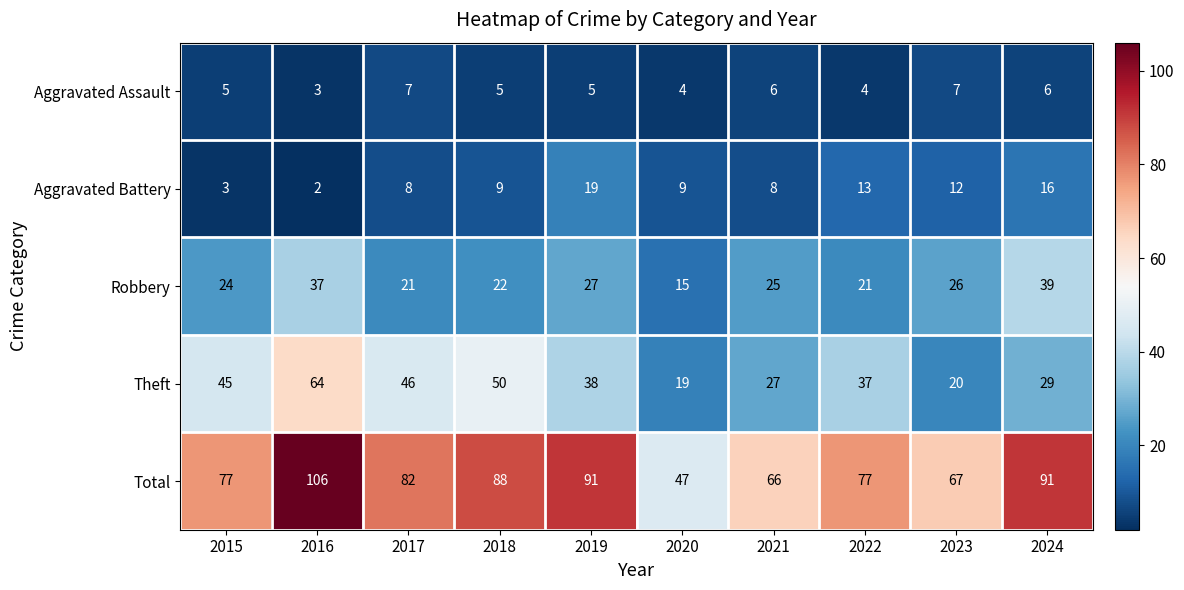

What is the average value of the Theft series?

38